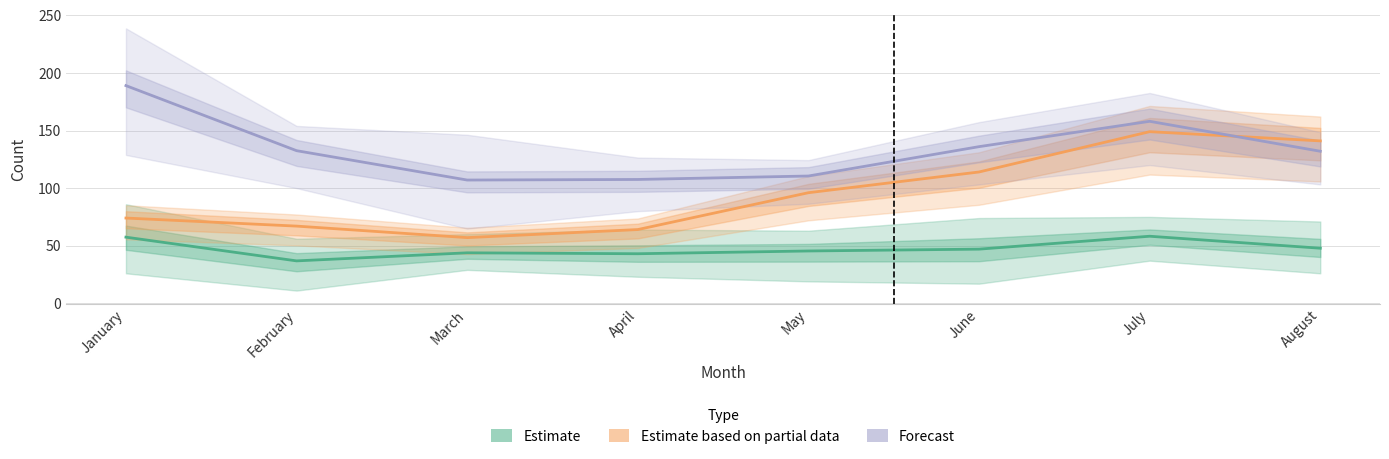

What is the sum of the Forecast values at June and February?

268.5